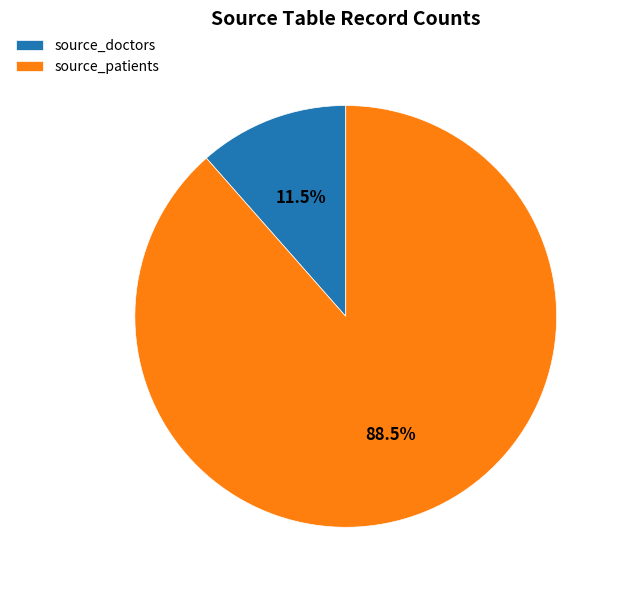

Which category accounts for the majority?

source_patients